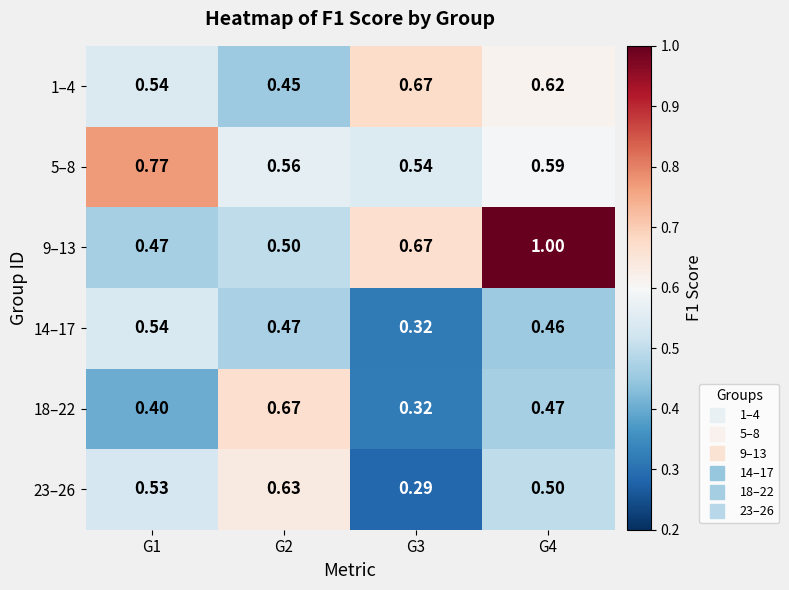

Is the value of 14–17 at G3 greater than the value of 5–8 at G3?

No